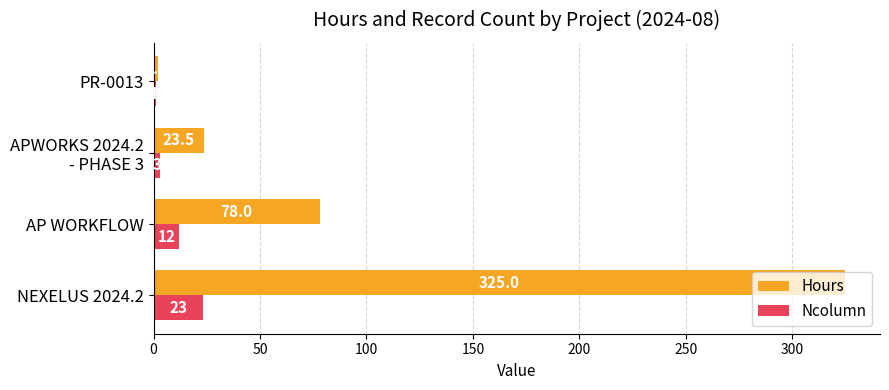

Which series changed the most between NEXELUS 2024.2 and AP WORKFLOW?

Hours